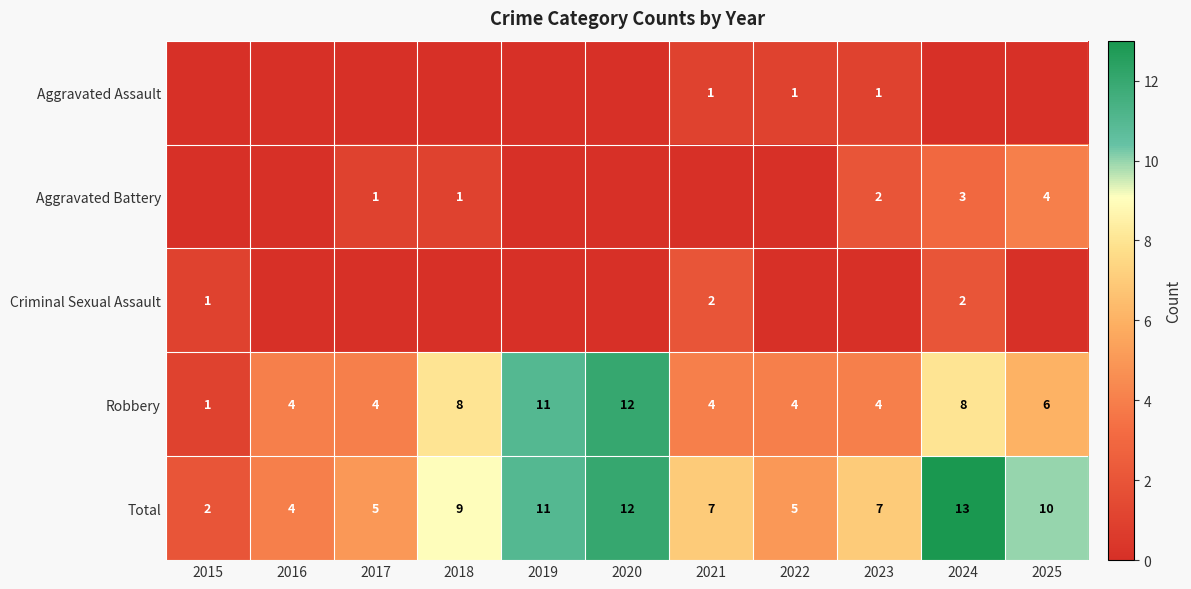

What is the difference between the maximum and minimum values in the Total series?

11